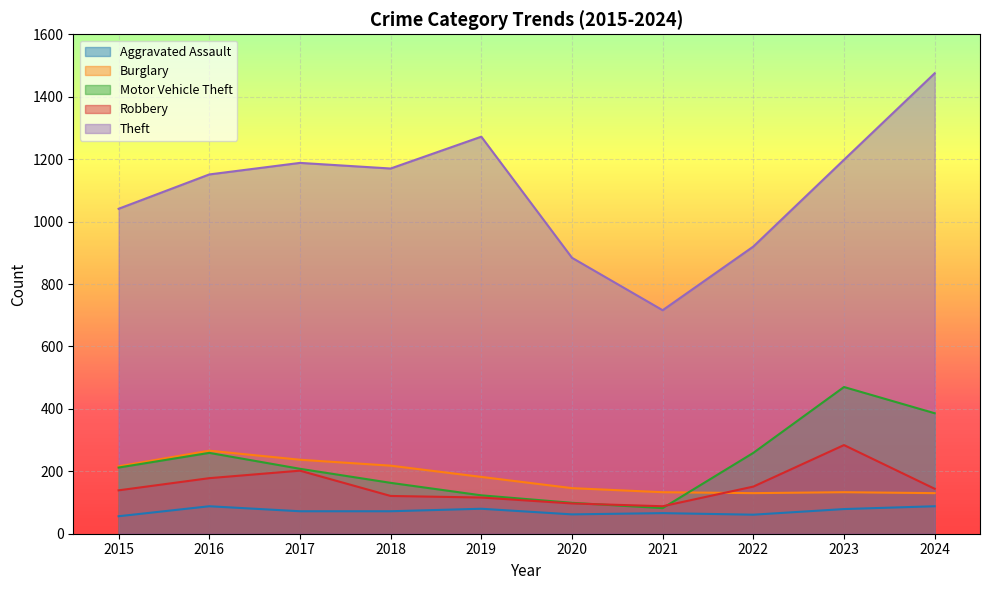

Rank the categories by Burglary value from lowest to highest.

2022, 2024, 2021, 2023, 2020, 2019, 2015, 2018, 2017, 2016